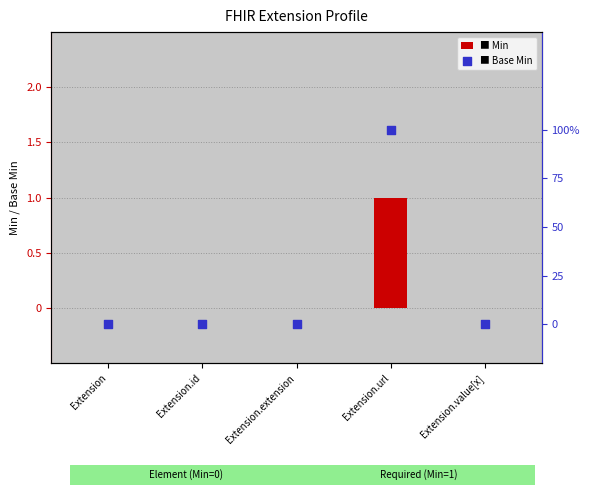

What are all the series names shown in the legend?

Min, Base Min